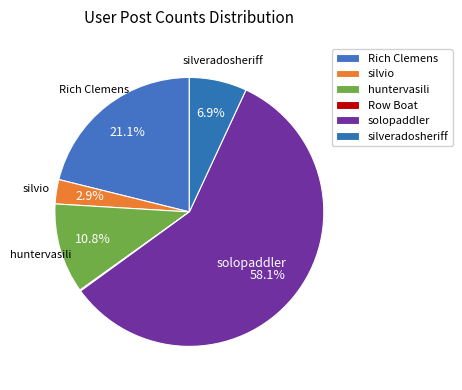

What percentage do huntervasili and Row Boat together represent?

11.0%